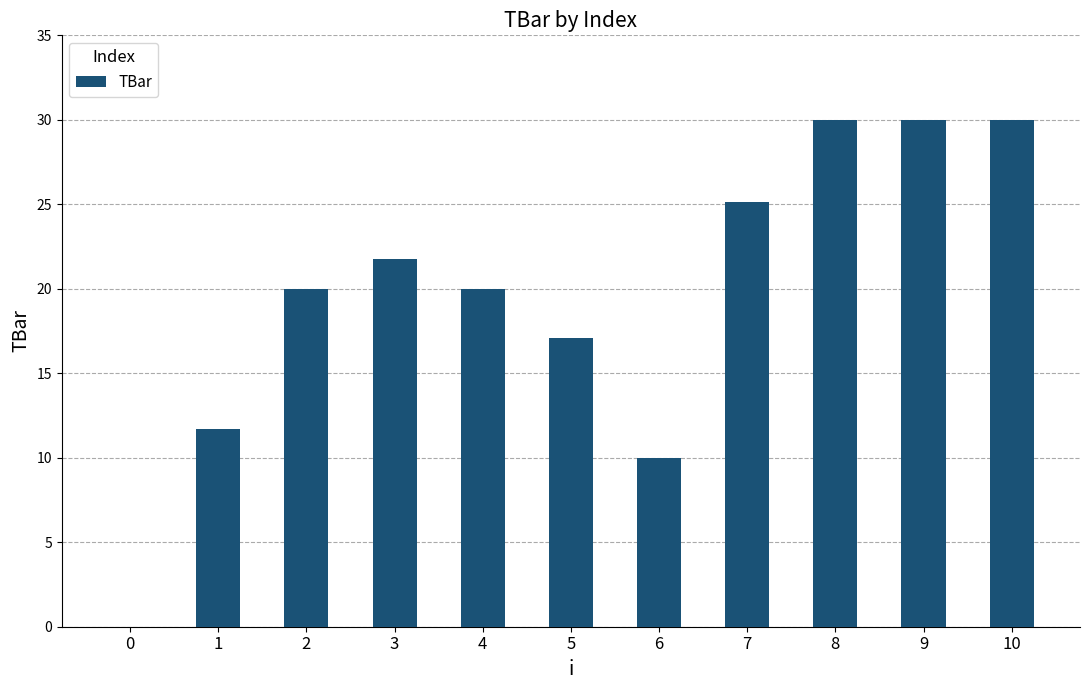

What is the change in value from 5 to 7?

+8.1